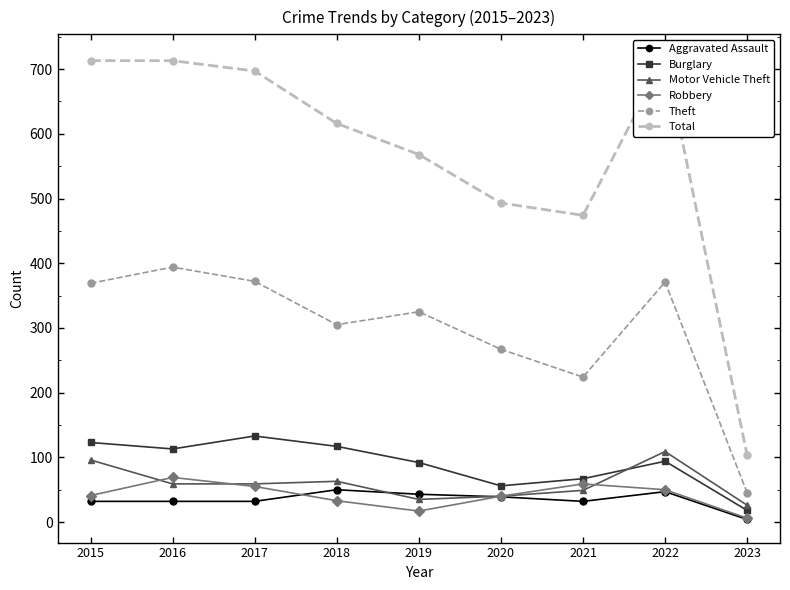

Reading left to right, transcribe all the data shown in this chart.

Aggravated Assault: 2015=32	2016=32	2017=32	2018=50	2019=43	2020=39	2021=32	2022=47	2023=4
Burglary: 2015=123	2016=113	2017=133	2018=117	2019=92	2020=56	2021=67	2022=94	2023=18
Motor Vehicle Theft: 2015=96	2016=59	2017=59	2018=63	2019=35	2020=40	2021=49	2022=109	2023=26
Robbery: 2015=41	2016=69	2017=55	2018=33	2019=17	2020=40	2021=59	2022=50	2023=6
Theft: 2015=369	2016=394	2017=372	2018=305	2019=325	2020=267	2021=224	2022=371	2023=45
Total: 2015=713	2016=713	2017=697	2018=616	2019=568	2020=493	2021=474	2022=718	2023=103